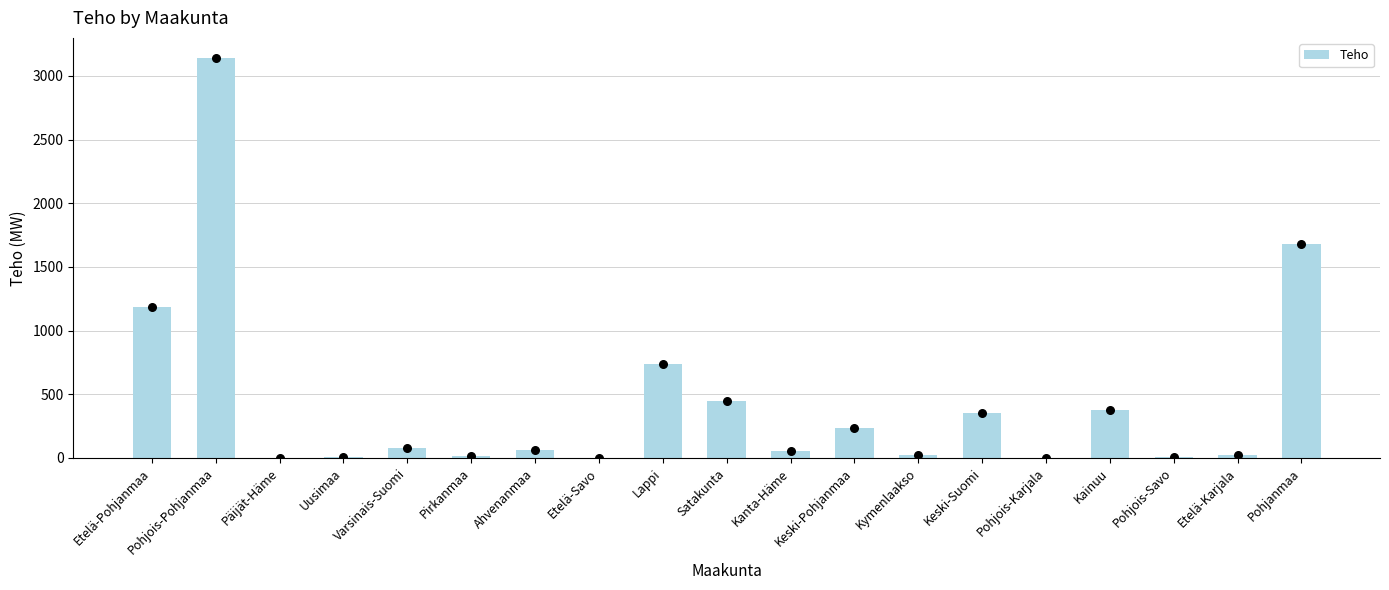

What is the change in value from Etelä-Pohjanmaa to Satakunta?

-735.4